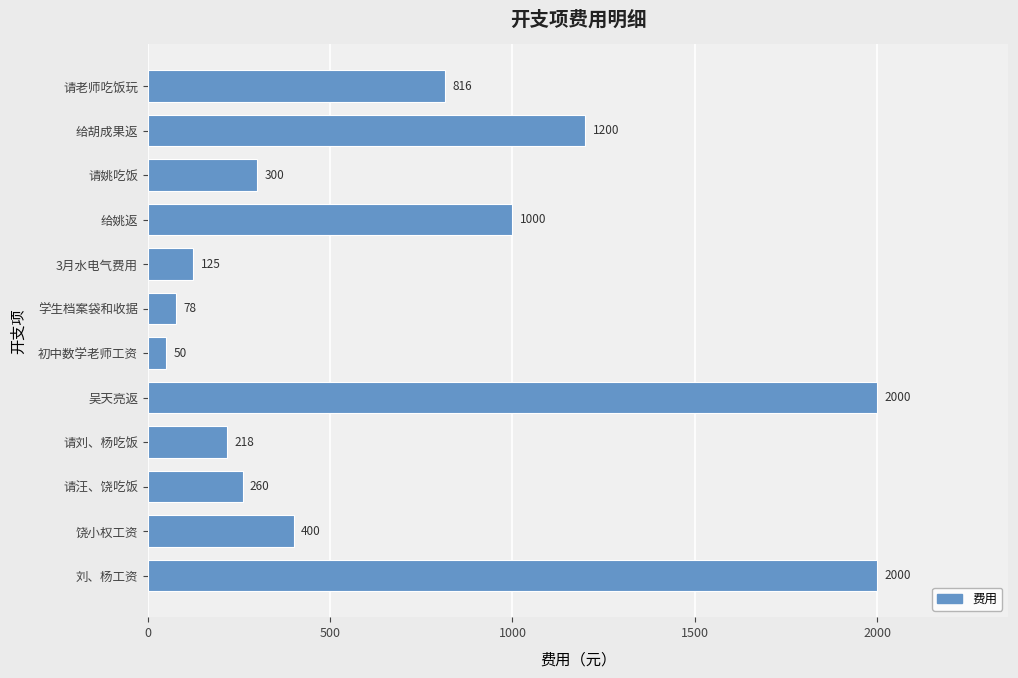

What is the label of the 7th bar from the top?

初中数学老师工资